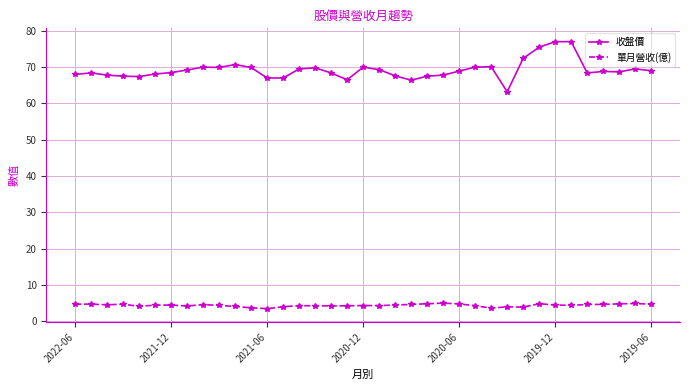

What is the minimum value for 單月營收(億)?

3.5